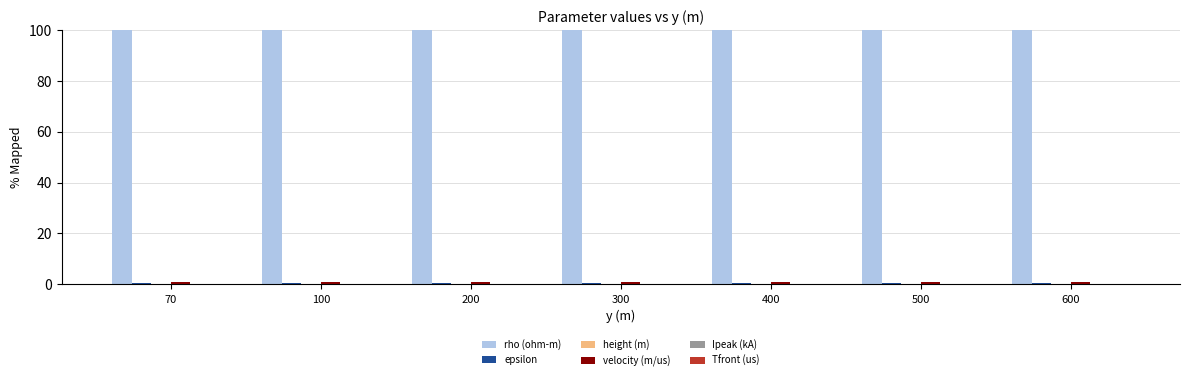

Which series has the largest total across all categories?

rho (ohm-m)